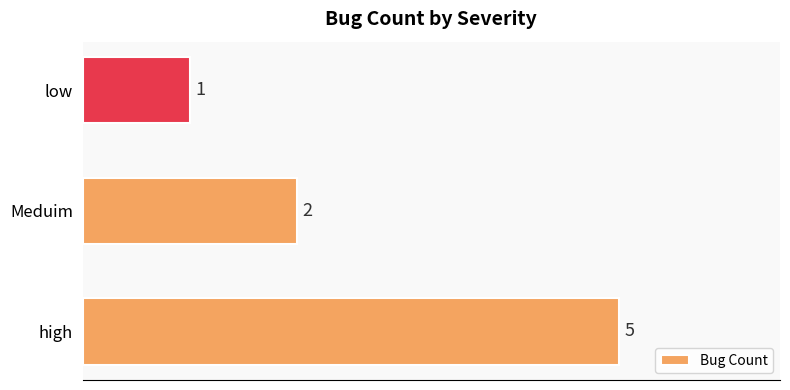

Approximately how many times larger is the value at high compared to low?

5.0